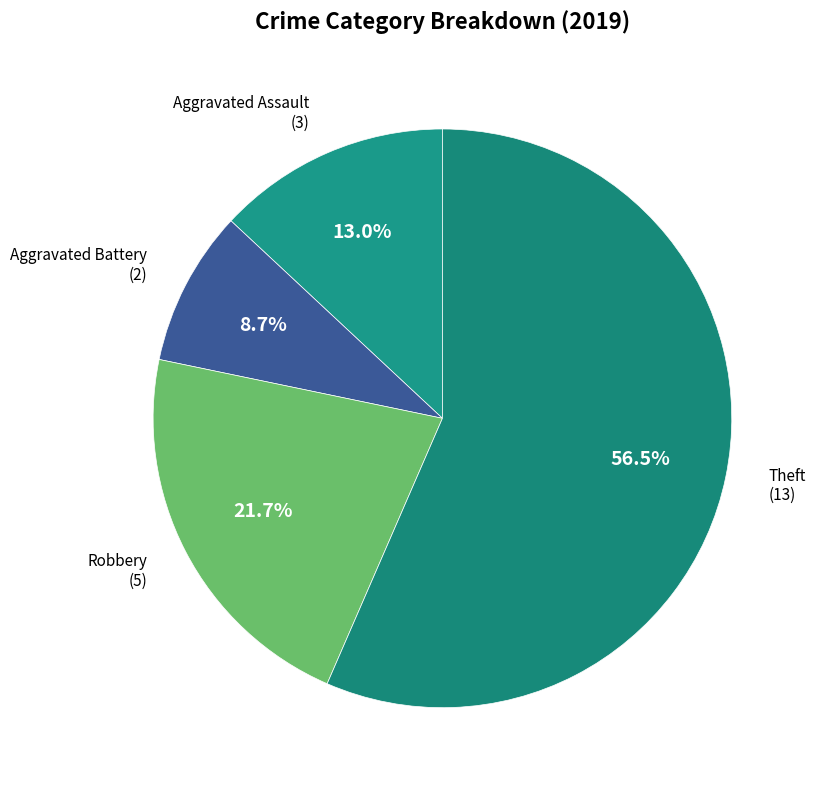

How many slices are in this pie chart?

4